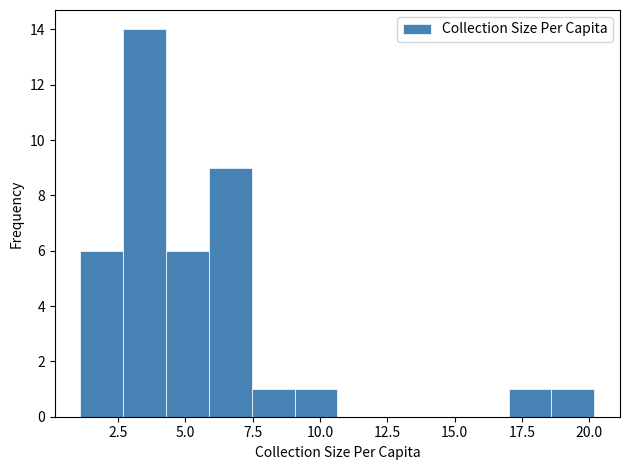

Around what value on the x-axis is the tallest bar? Give the approximate position of its centre, as read against the axis.

3.5